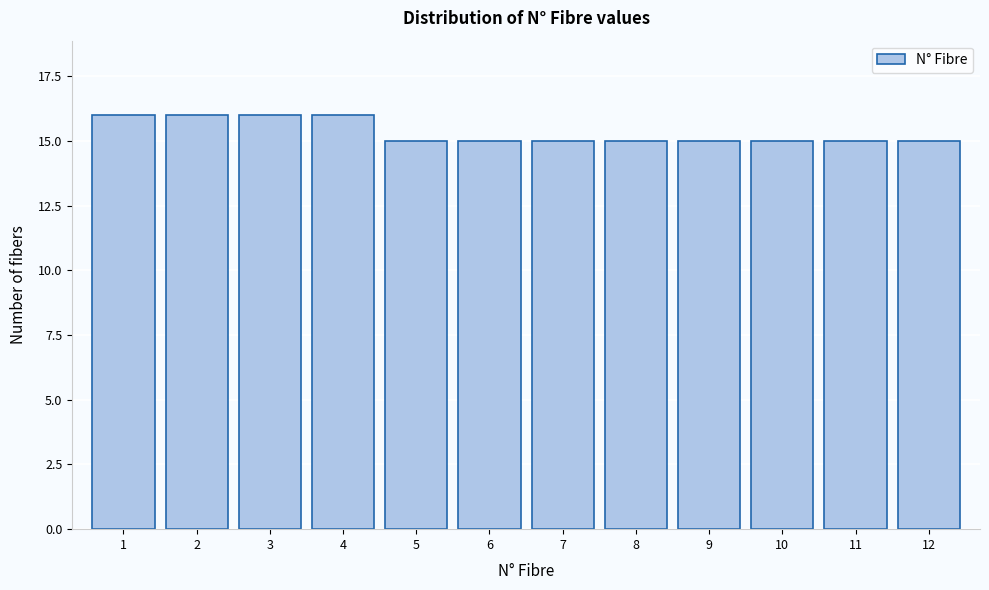

Reading left to right, extract all data points from this chart.

1=16	2=16	3=16	4=16	5=15	6=15	7=15	8=15	9=15	10=15	11=15	12=15